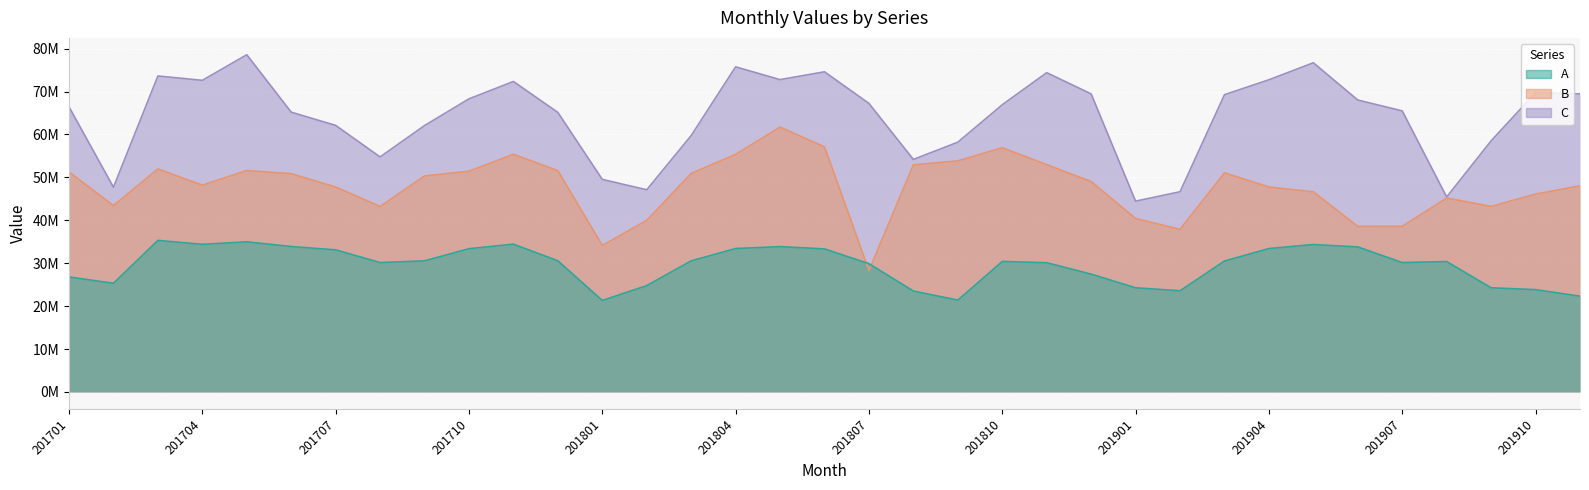

Which series changed the most between 201806 and 201808?

C